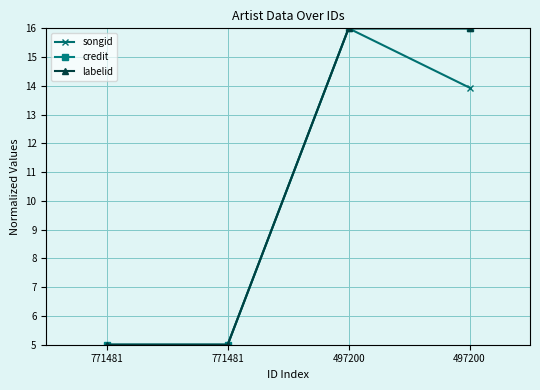

Is this an area chart (filled region under the line)?

No